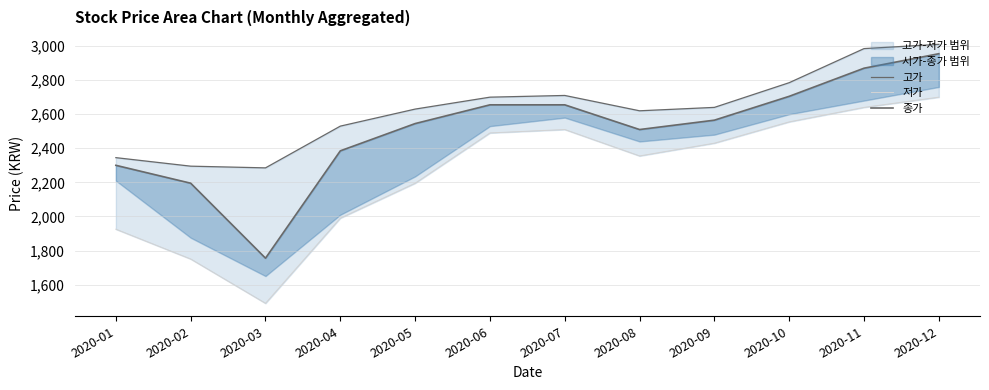

True or false: 저가 and 종가 intersect in this chart.

False